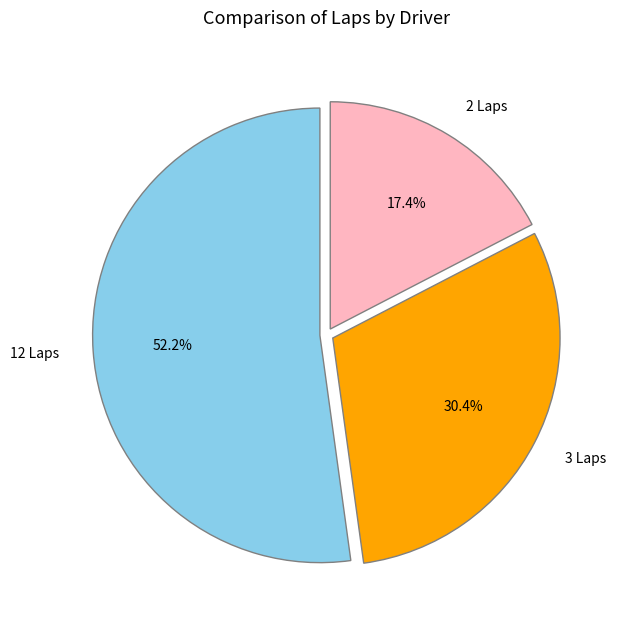

Count the number of slices in the pie.

3